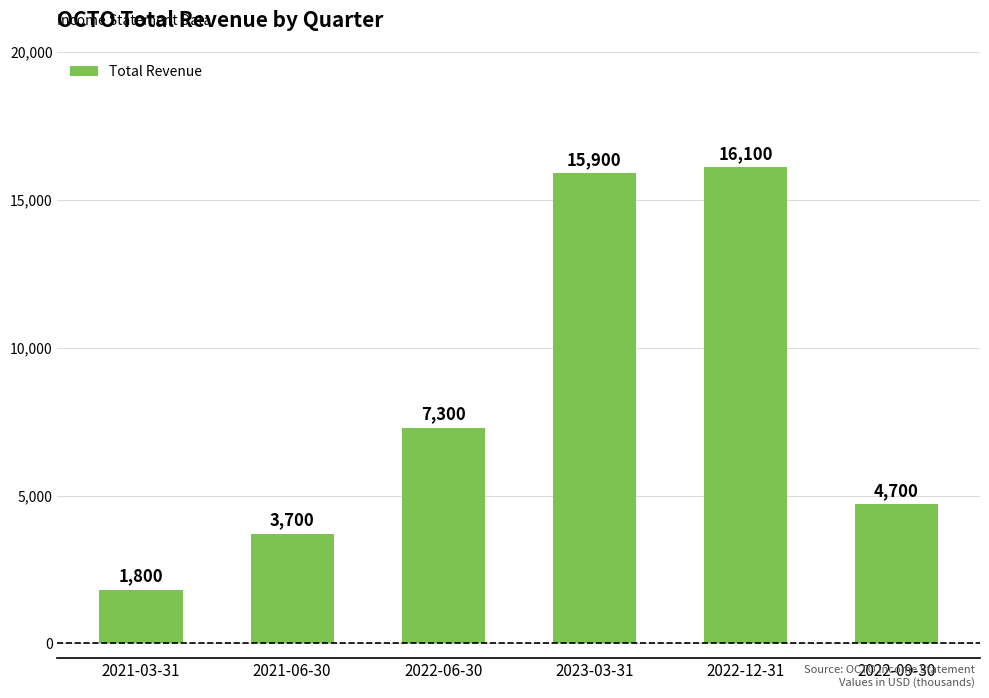

List the labels in order of value, largest first.

2022-12-31, 2023-03-31, 2022-06-30, 2022-09-30, 2021-06-30, 2021-03-31